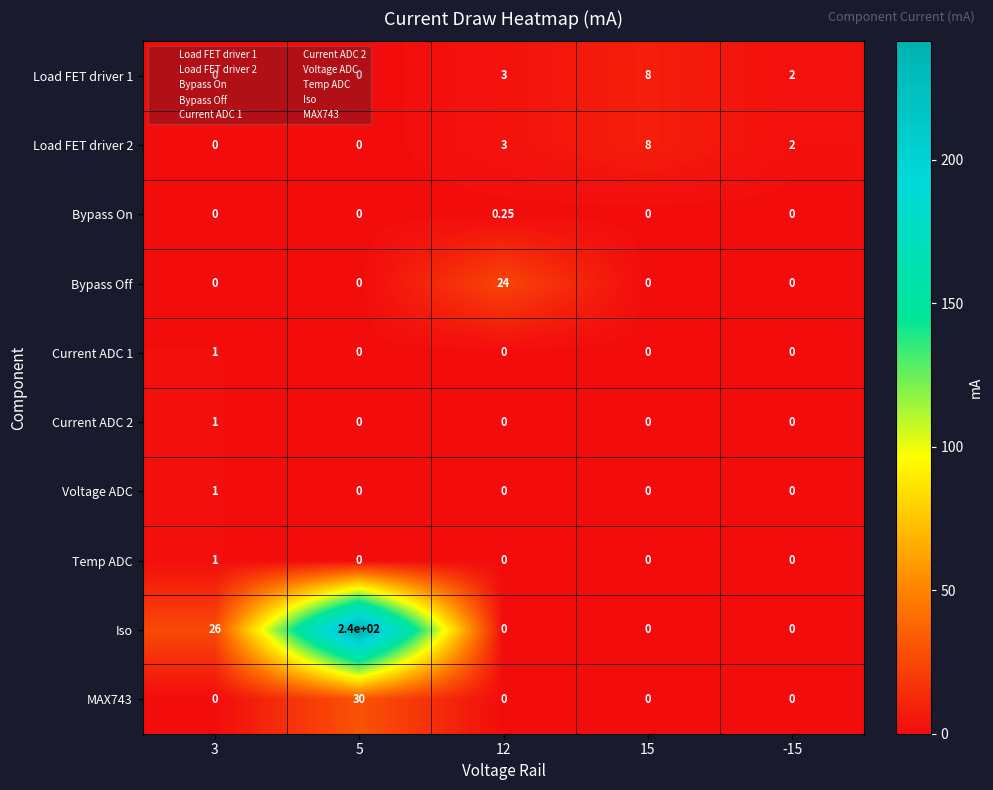

Between 3 and 15, which series saw the biggest shift?

Iso